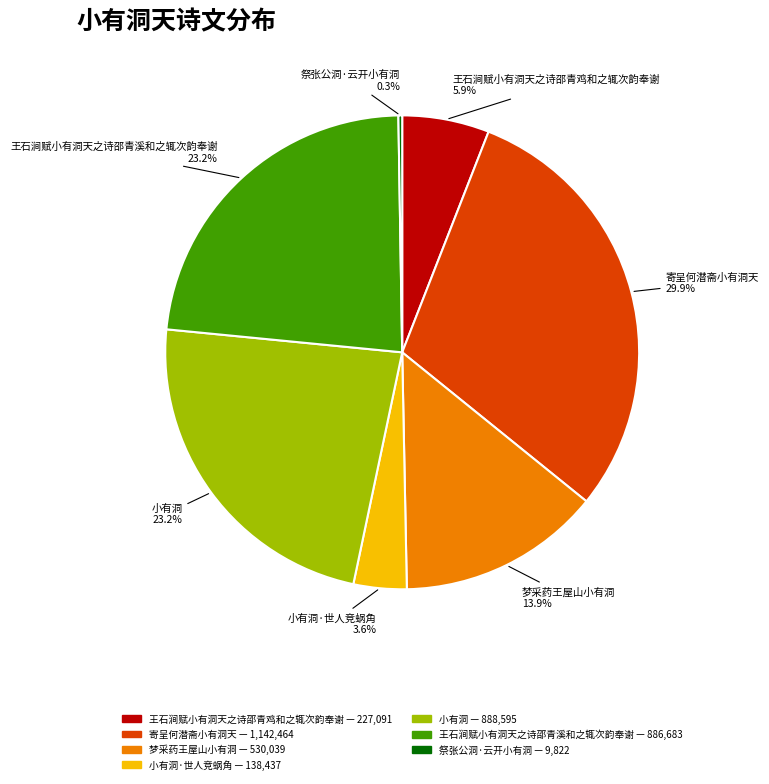

Does any single category account for the majority?

No